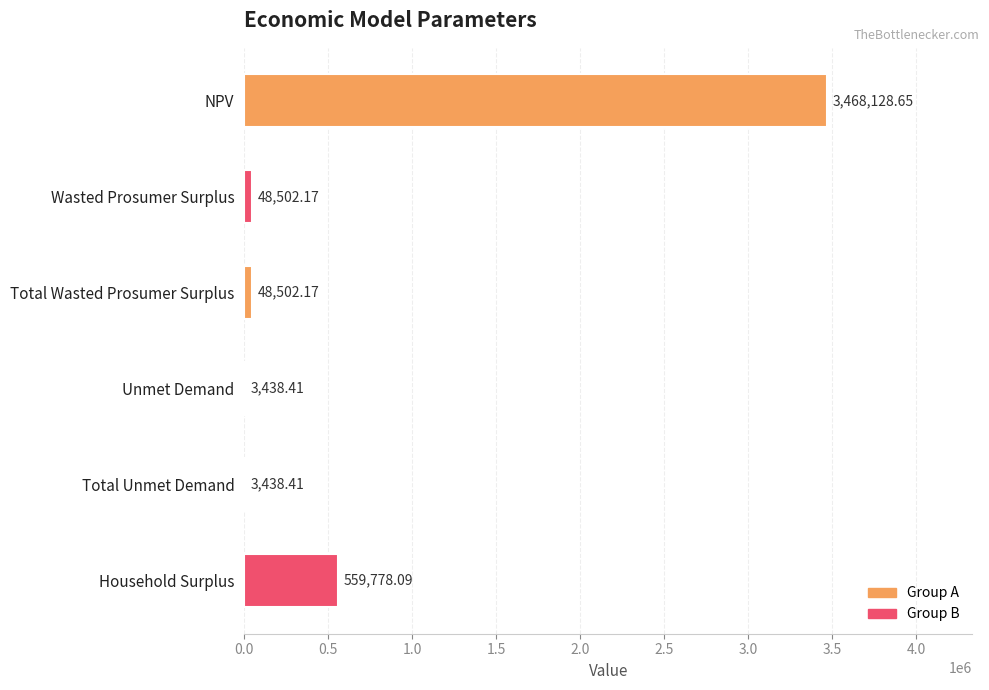

Are the bars horizontal?

Yes